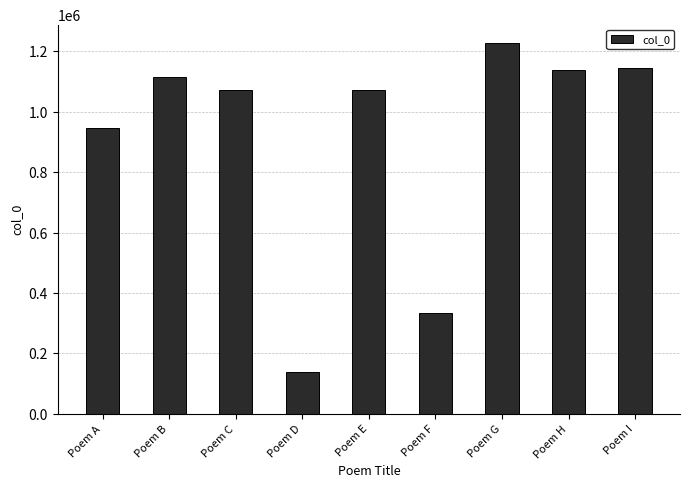

What is the minimum value shown in the chart?

137156